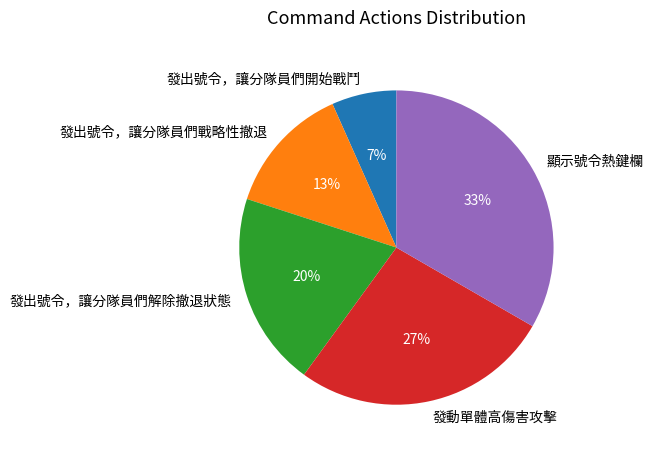

What is the ratio of the value at 發出號令，讓分隊員們戰略性撤退 to the value at 發動單體高傷害攻擊?

0.5